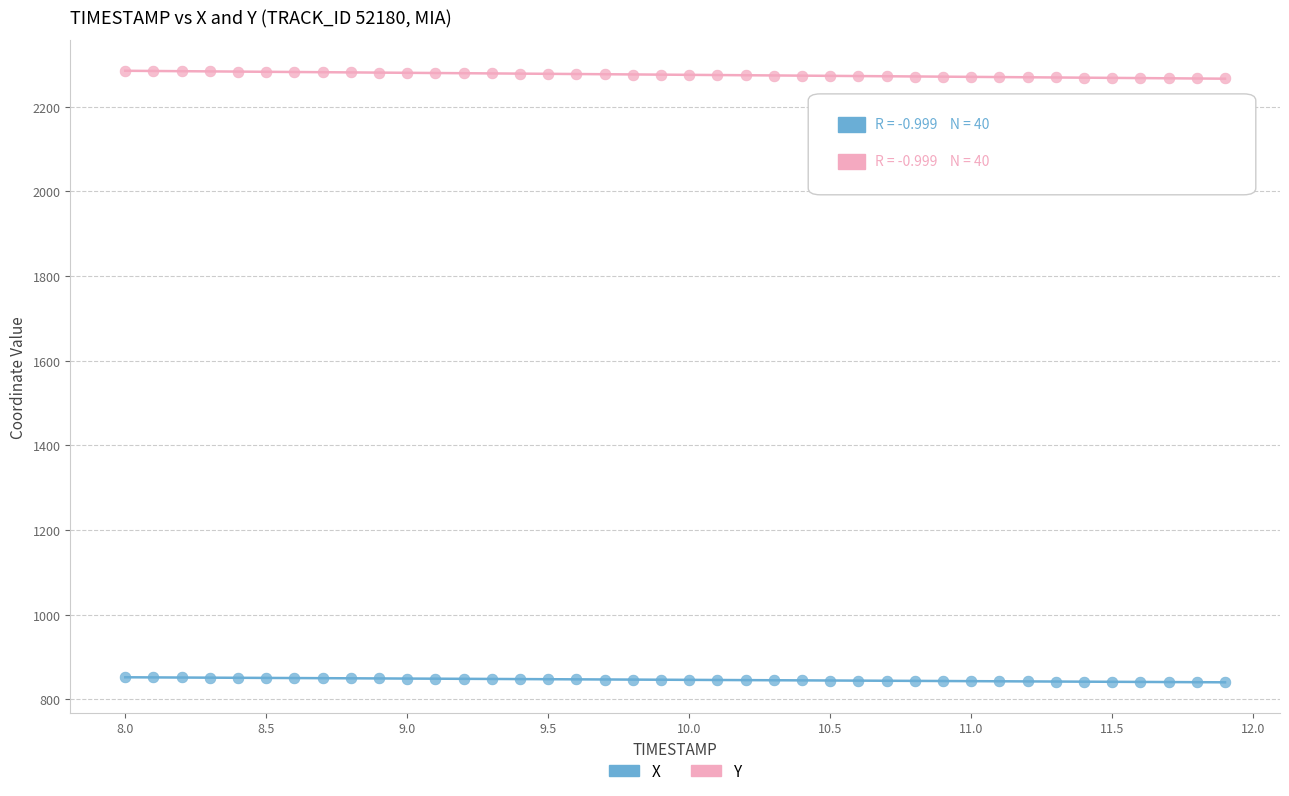

Across all data points, what is the range of X values (max minus min)?

3.9